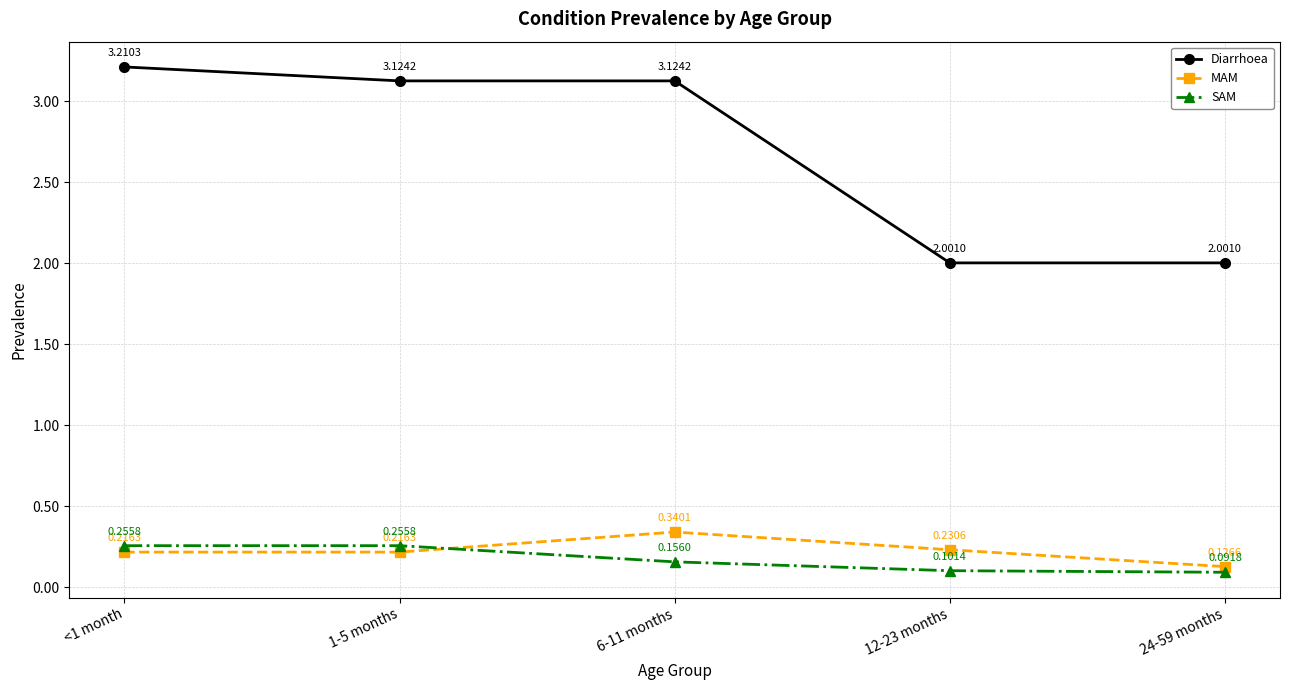

What are all the series names shown in the legend?

Diarrhoea, MAM, SAM